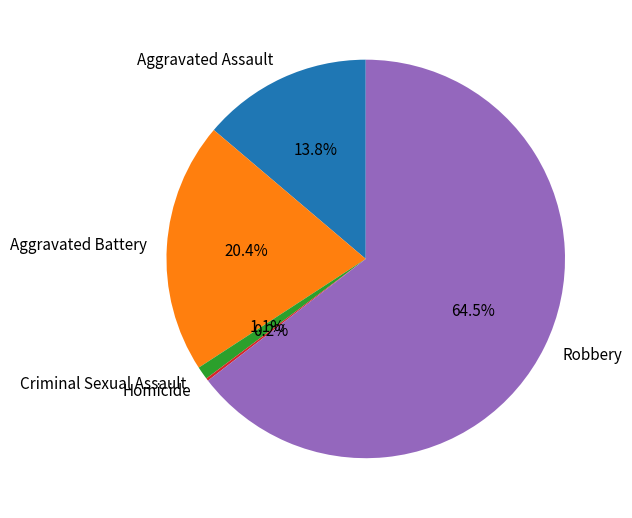

To the nearest percent, what percentage of the pie is Aggravated Assault?

14%